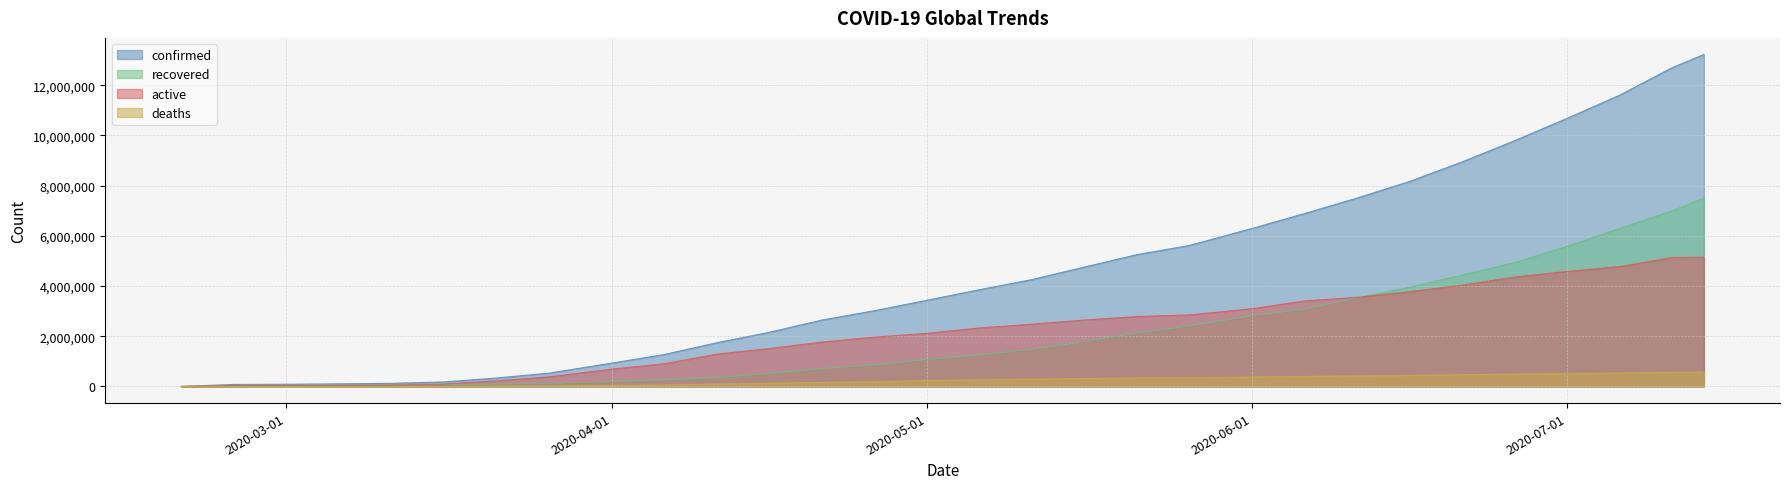

True or false: recovered has a value of 1079027 at 2020-05-01.

True